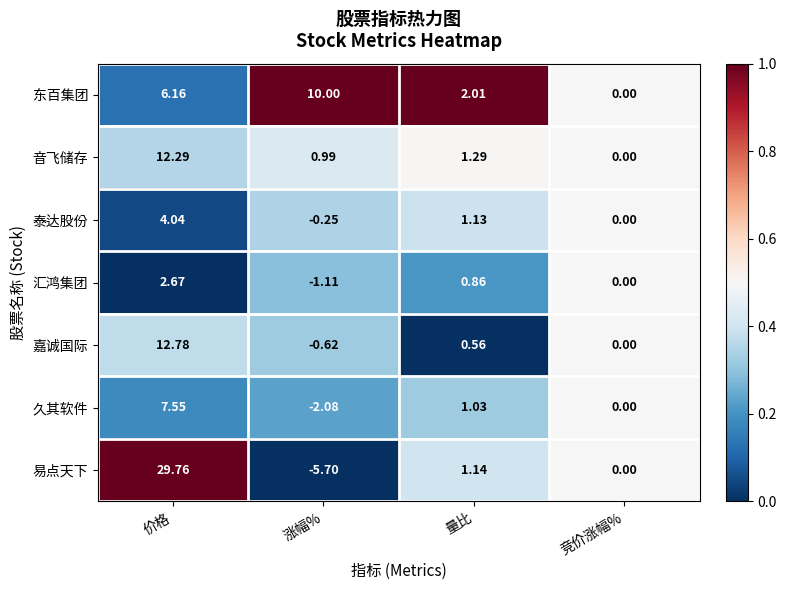

Where does the 汇鸿集团 series first go above 0?

价格